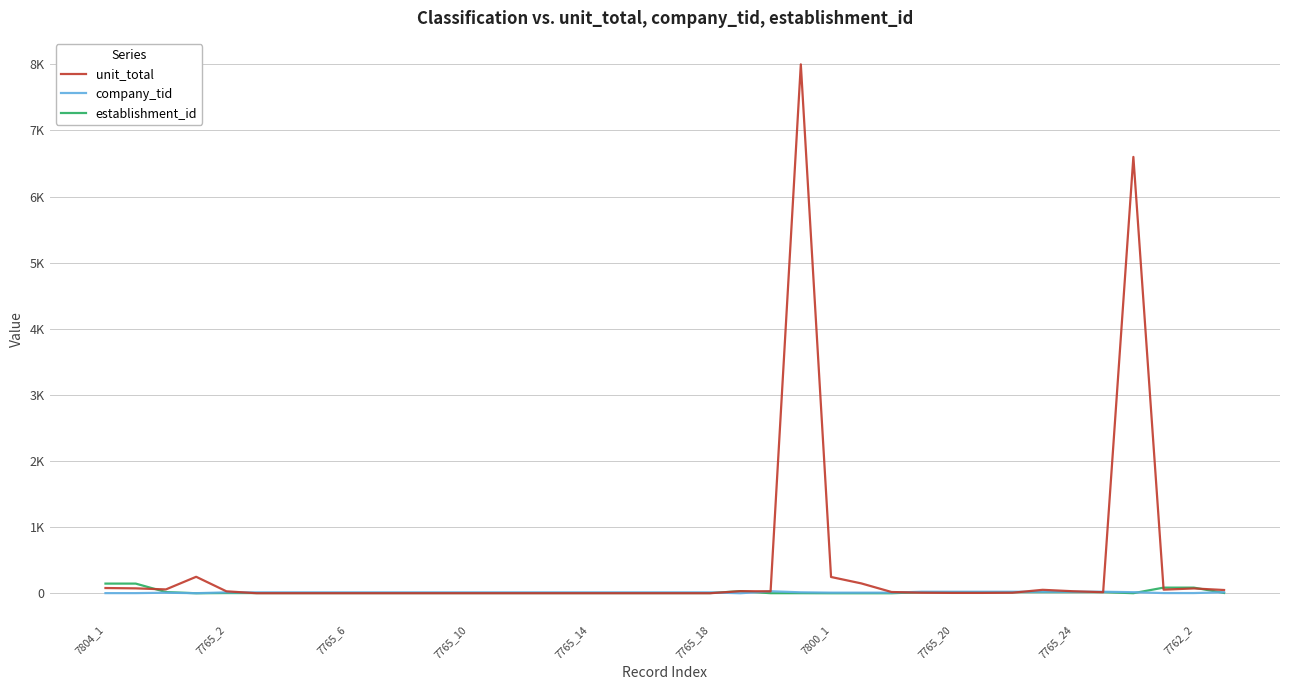

Does the chart display data point markers on the line(s)?

No